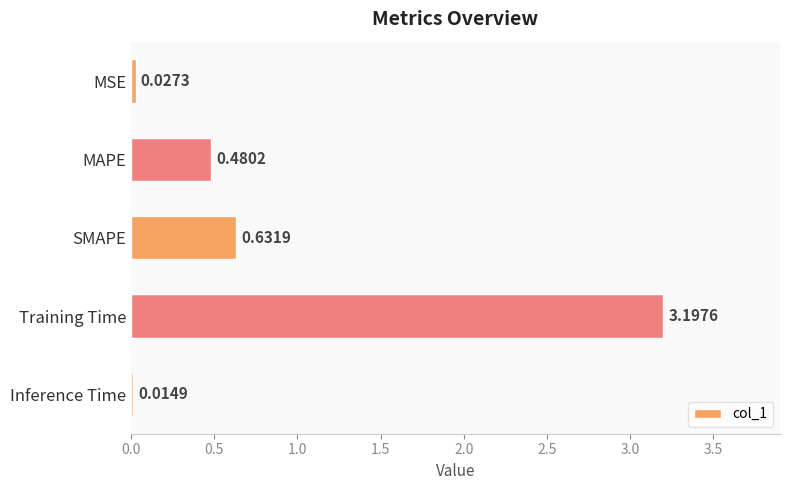

What is the label of the 2nd bar from the bottom?

Training Time